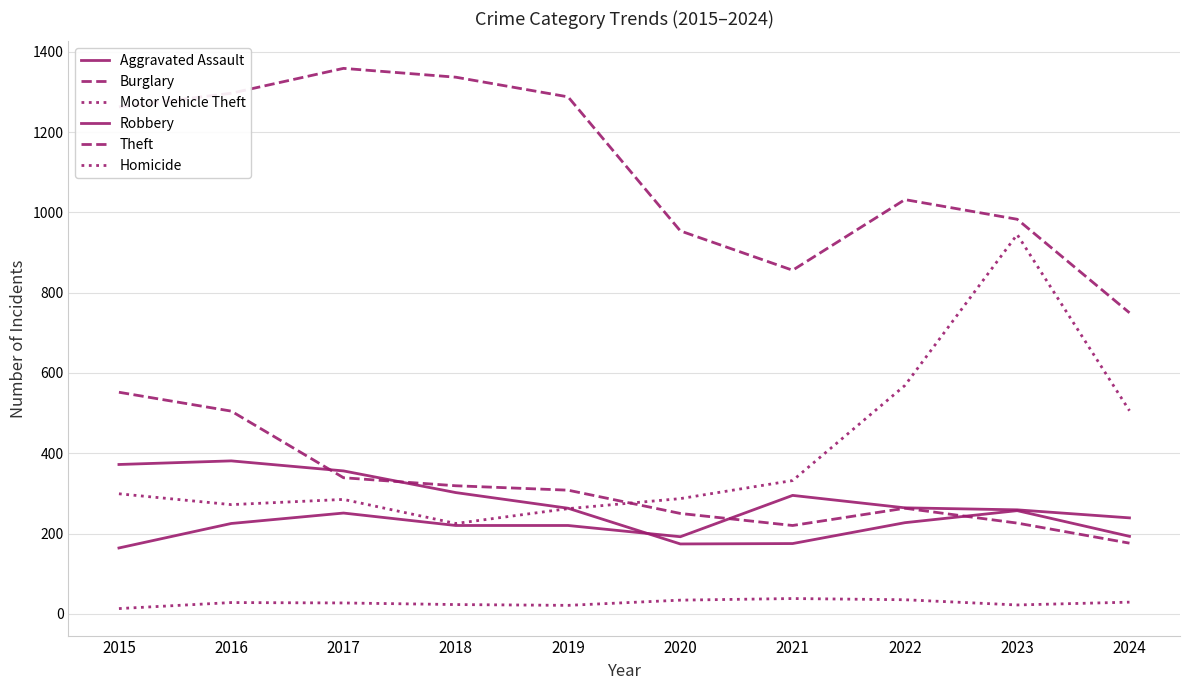

At which category is the sum across all series the highest?

2016